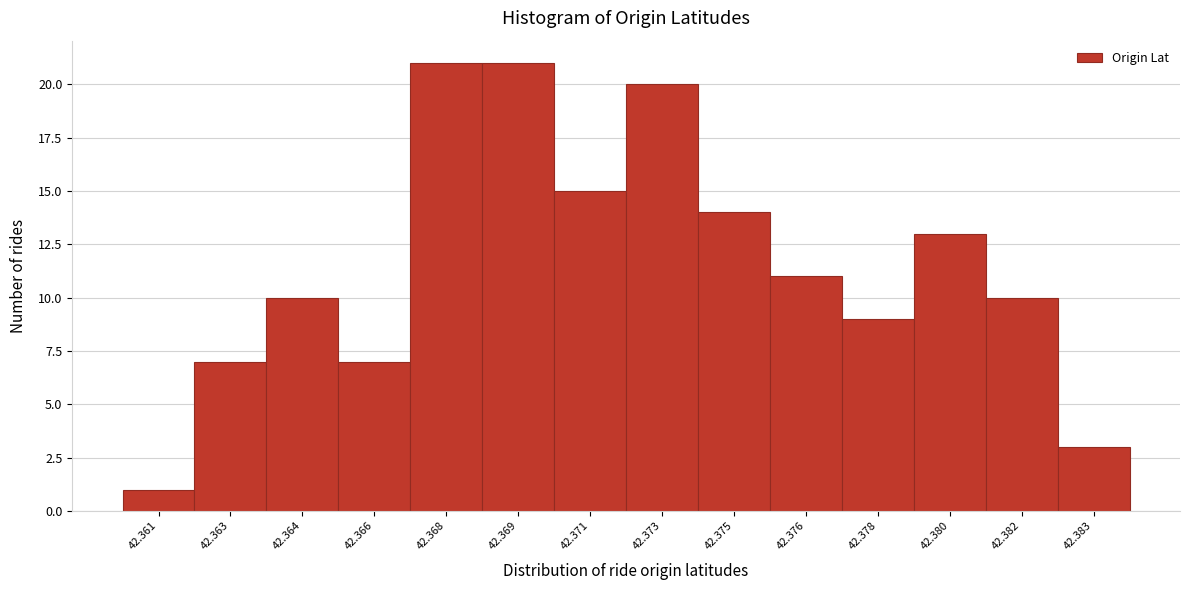

Reading left to right, transcribe all the data shown in this chart.

42.361=1	42.363=7	42.364=10	42.366=7	42.368=21	42.369=21	42.371=15	42.373=20	42.375=14	42.376=11	42.378=9	42.380=13	42.382=10	42.383=3